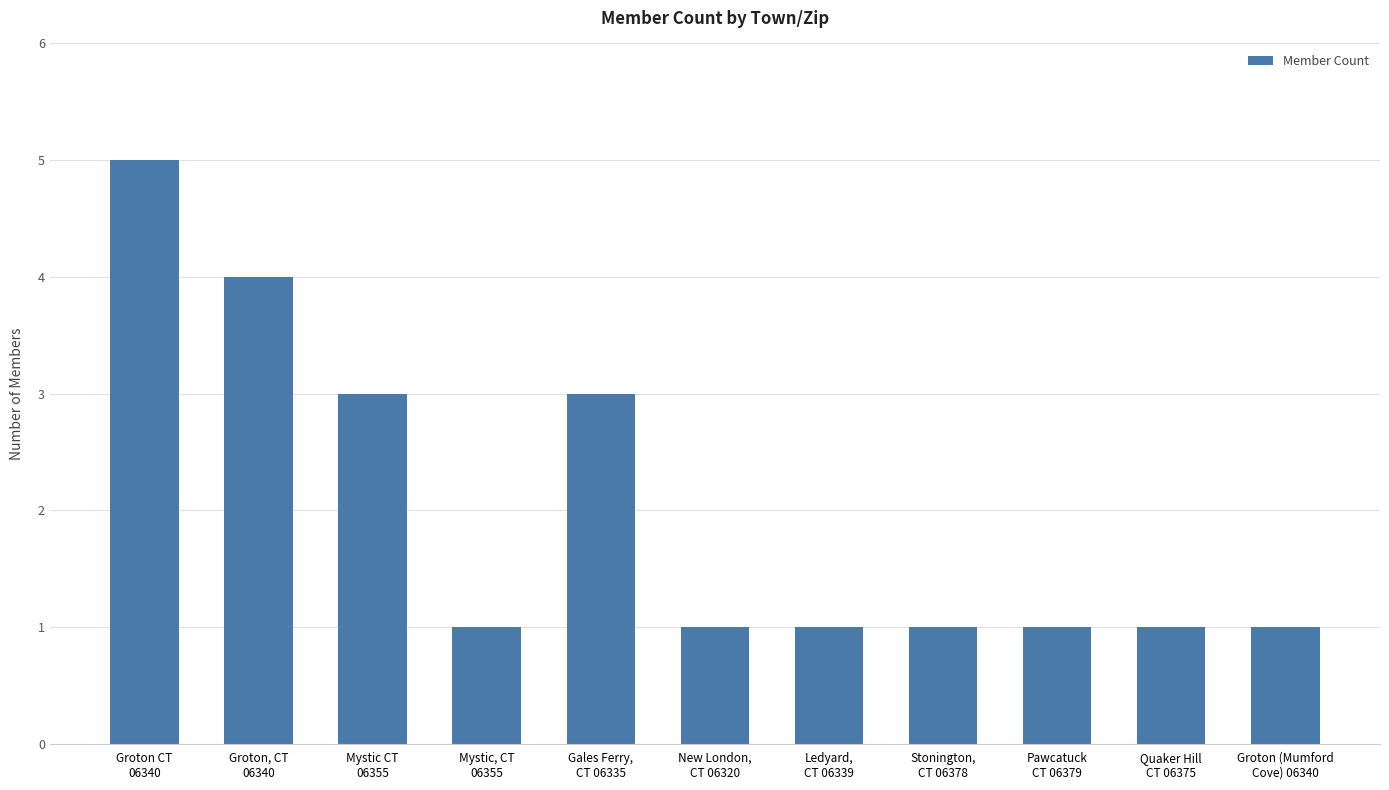

The chart shows a value of 1 at Pawcatuck
CT 06379. True or false?

True